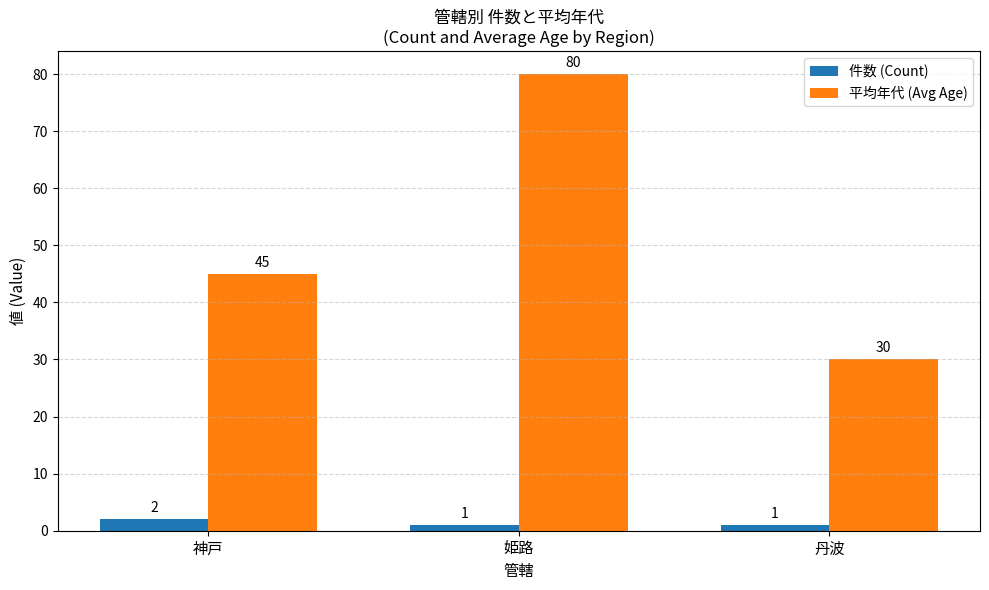

Does the chart contain any negative values?

No